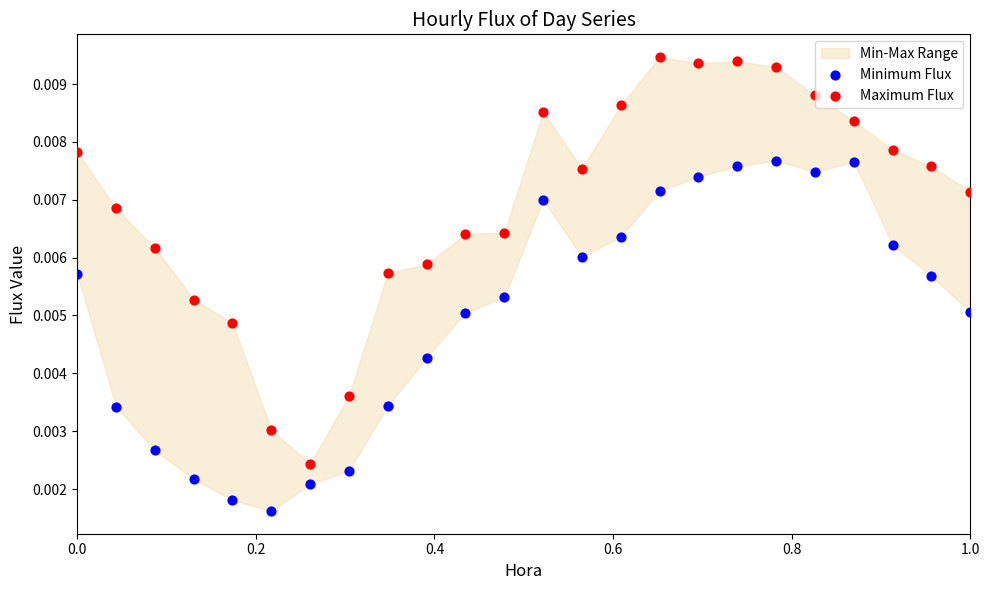

Across all data points, what is the range of X values (max minus min)?

1.0